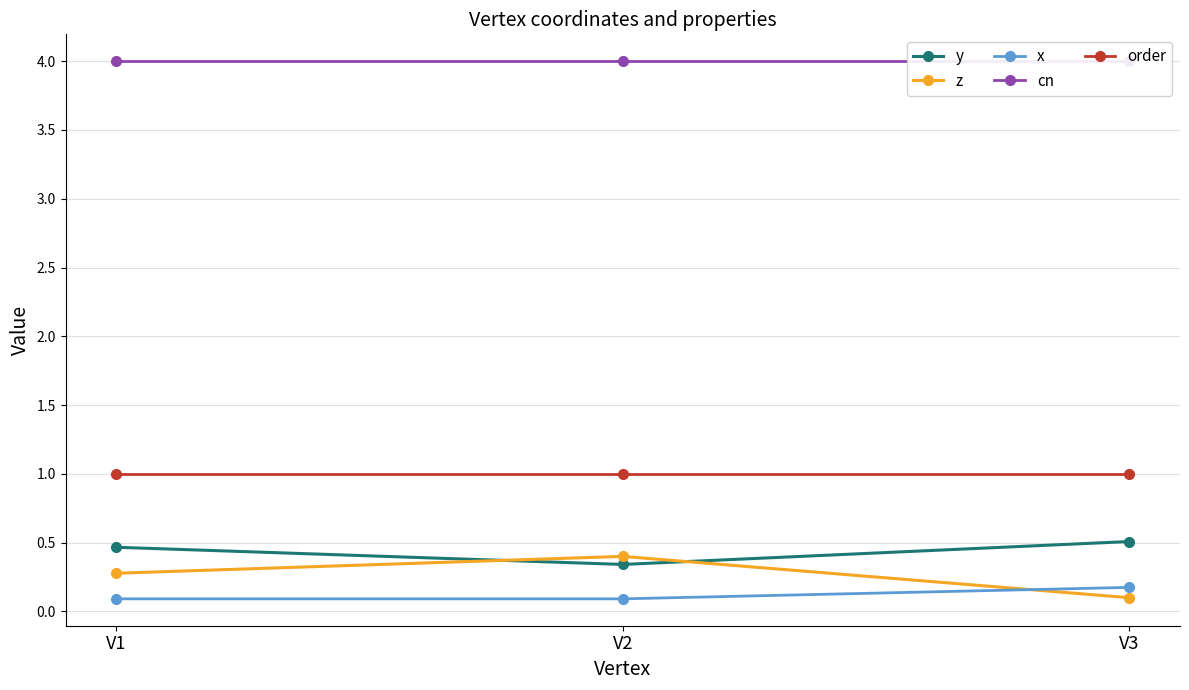

Which series changed the most between V2 and V3?

z